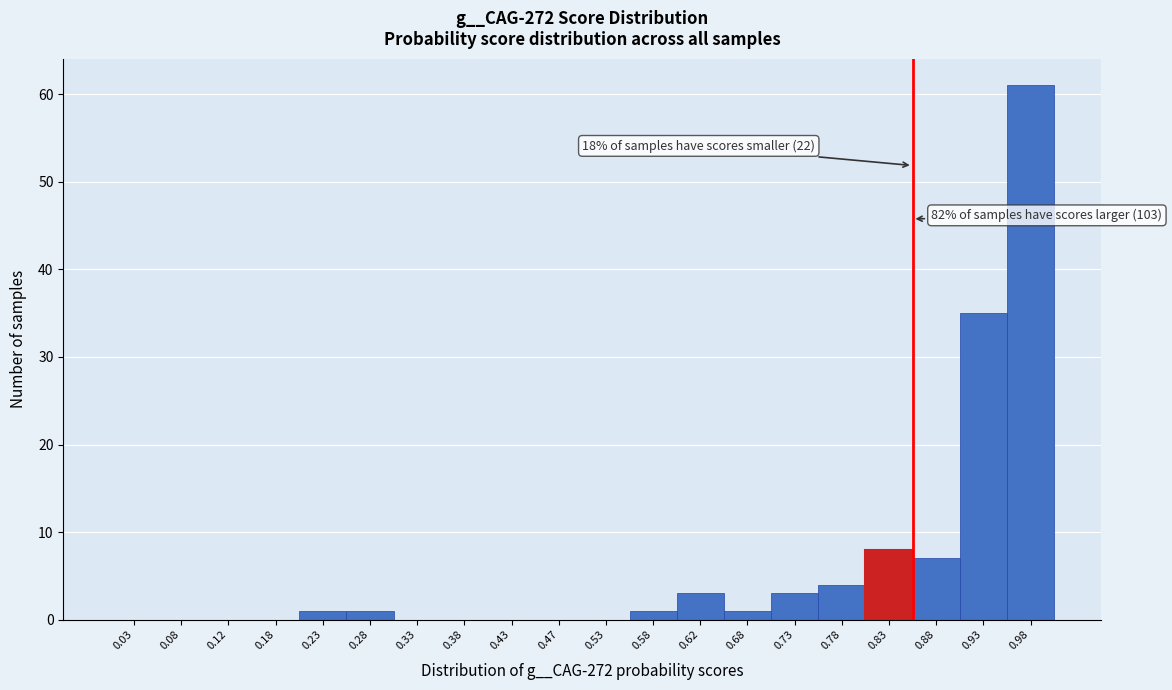

Over which range of the x-axis is the bar tallest?

0.95 to 1.00